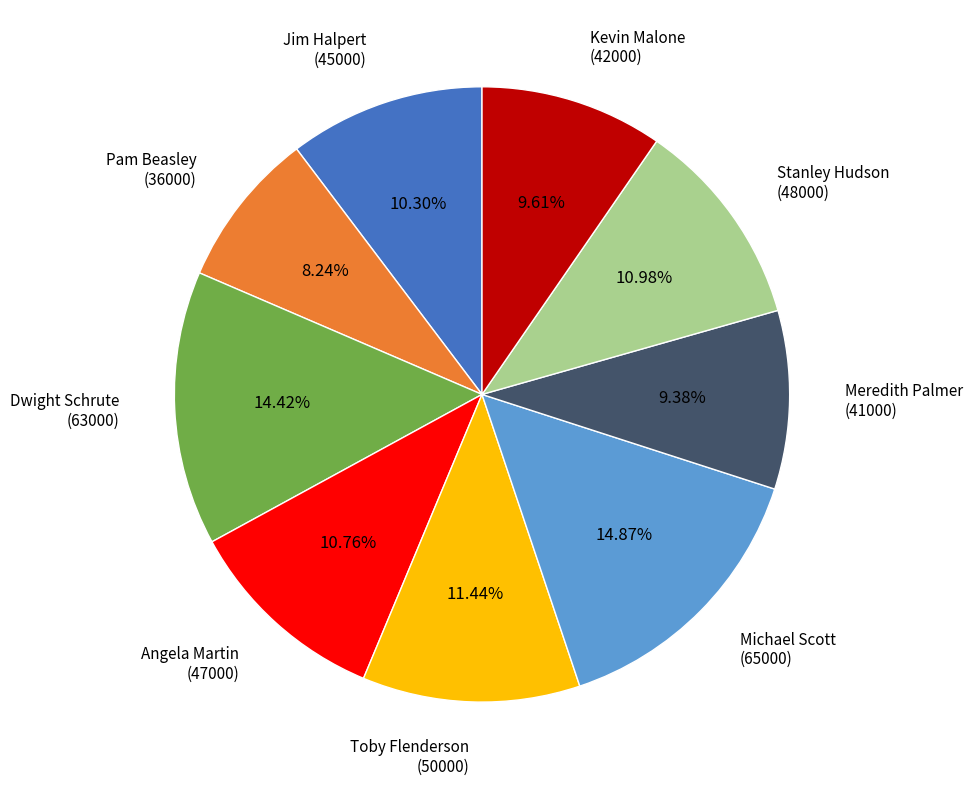

Between Michael Scott (65000) and Stanley Hudson (48000), which is larger?

Michael Scott (65000)